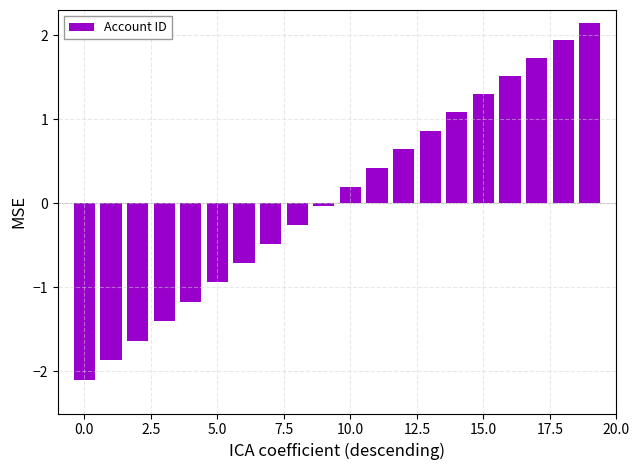

What is the difference between the maximum and second lowest values?

4.0